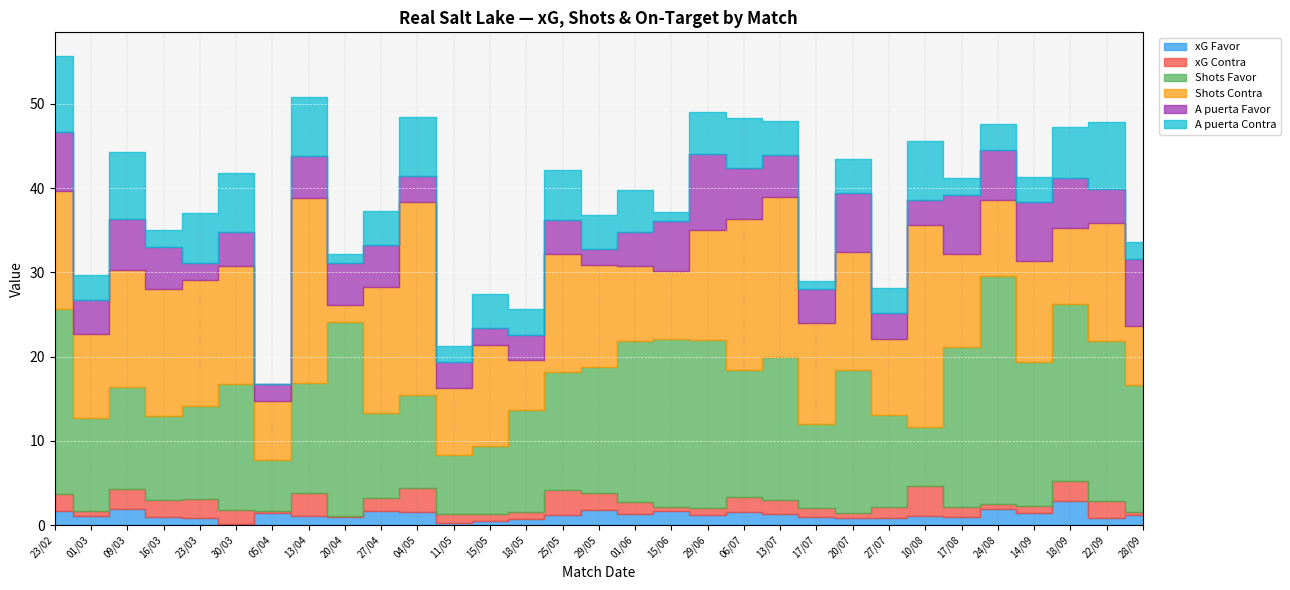

What position from the right is 20/07?

9